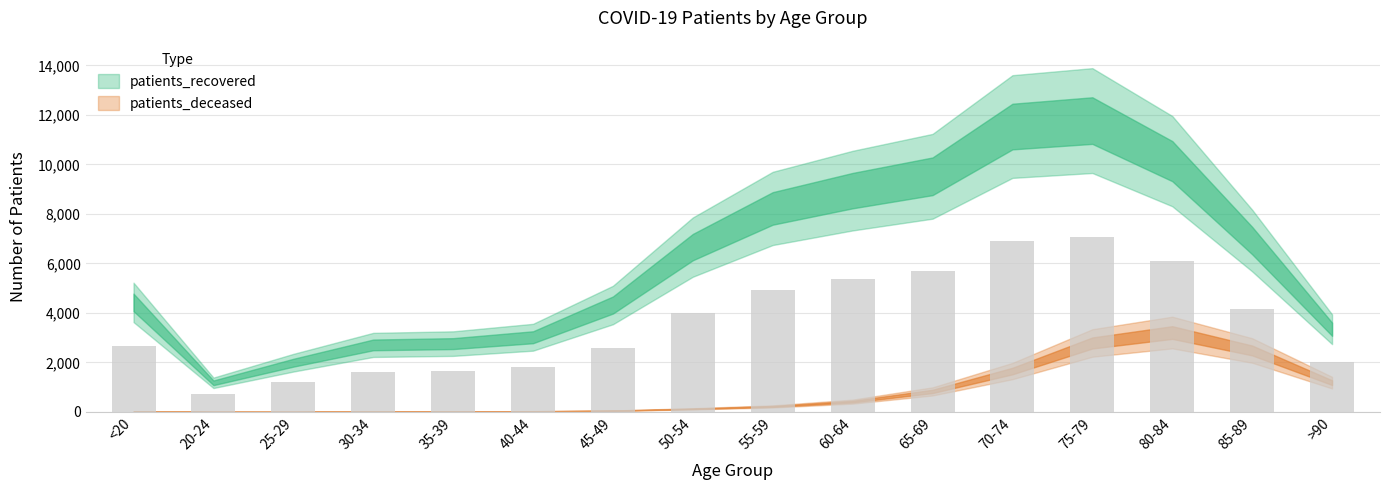

What is the greatest value displayed?

7061.4